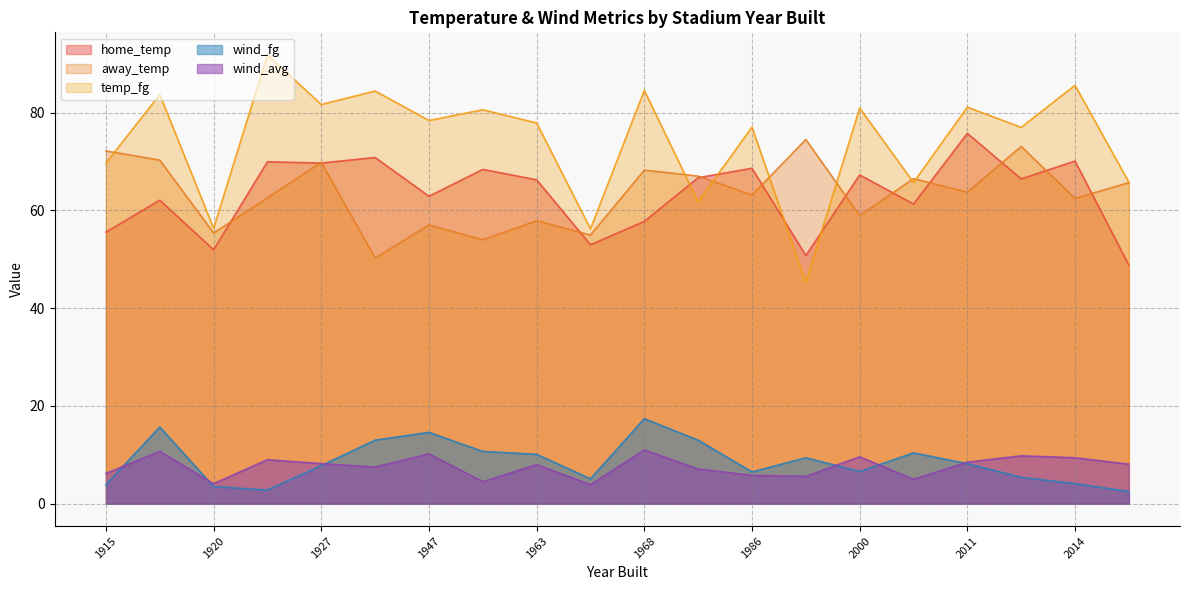

In wind_fg, how many points are higher than both neighbors (excluding endpoints)?

5